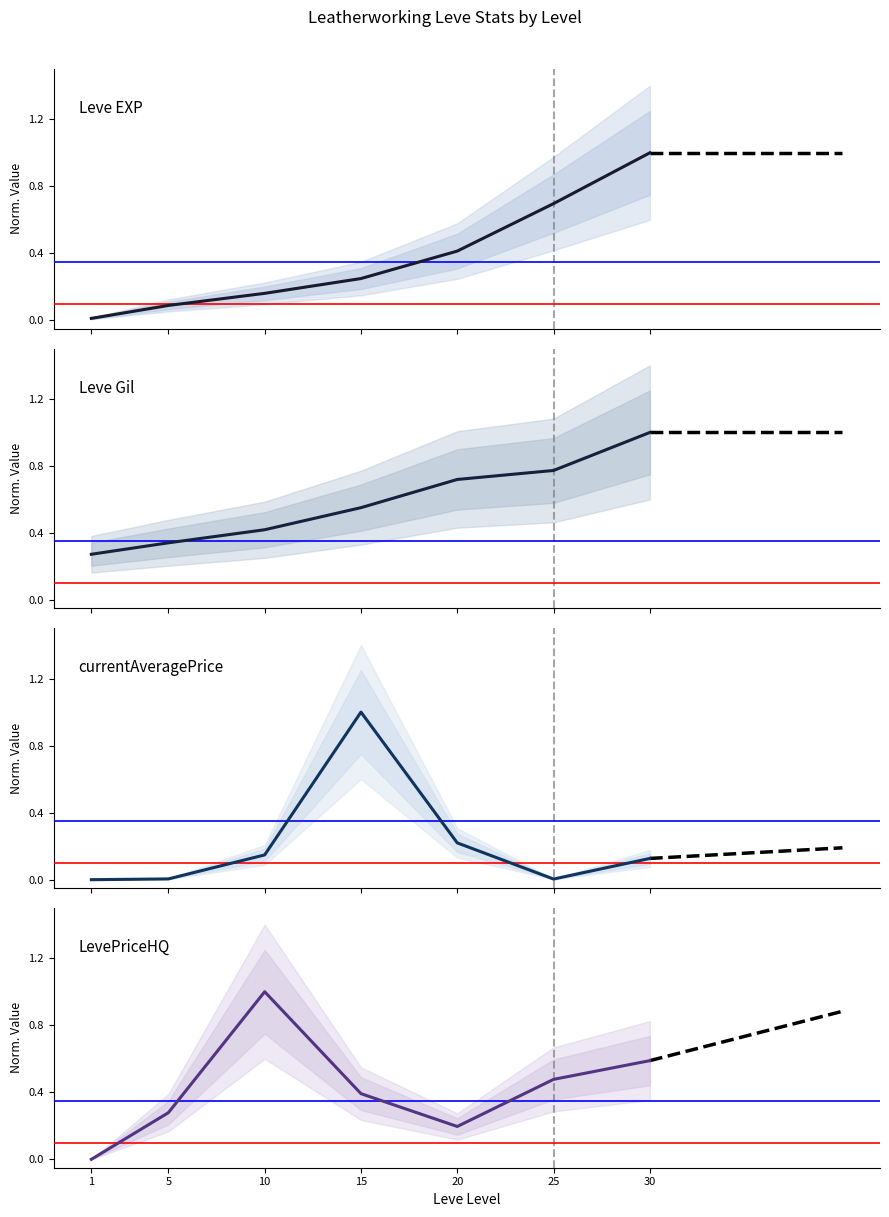

How many interior local peaks does the LevePriceHQ series have?

1